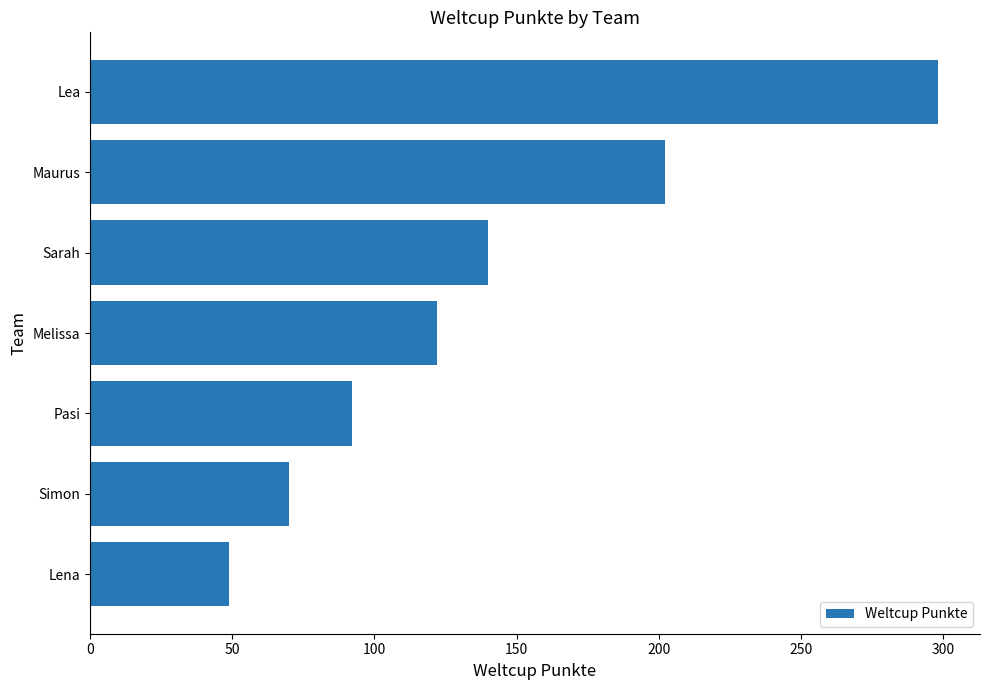

Rank the categories by value from highest to lowest.

Lea, Maurus, Sarah, Melissa, Pasi, Simon, Lena